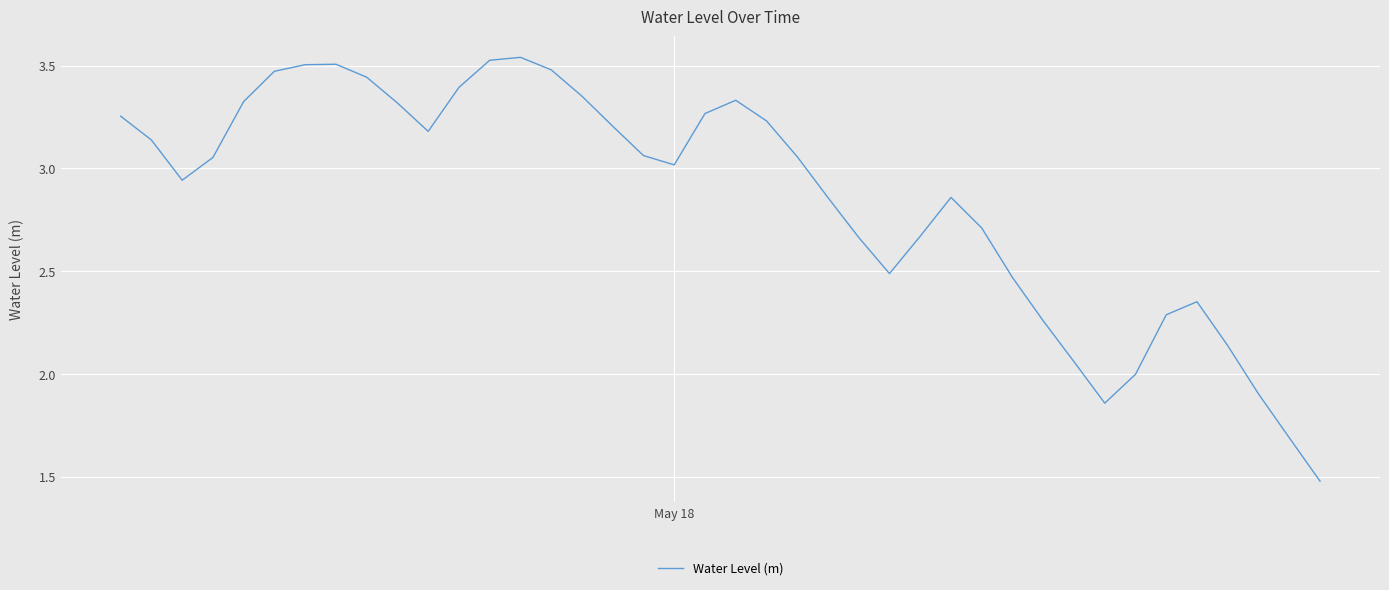

What is the smallest value displayed?

1.5